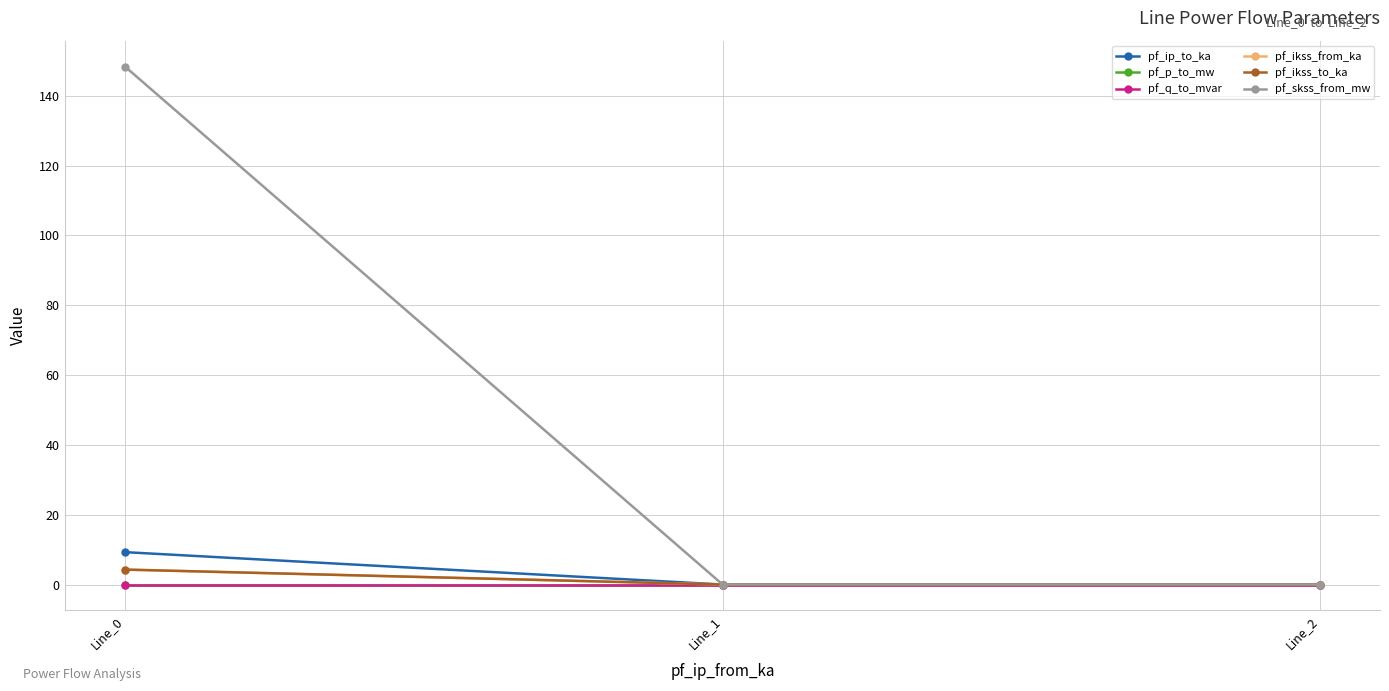

Does the chart have visible grid lines?

Yes